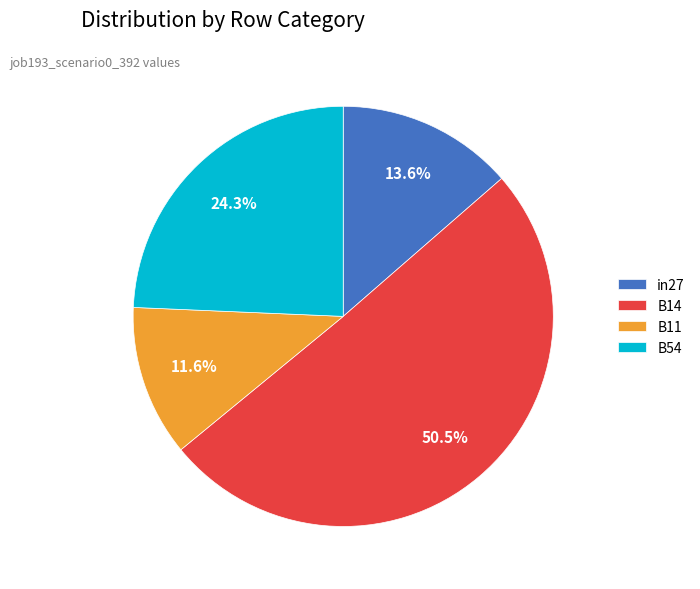

Is B11 the majority of the pie?

No